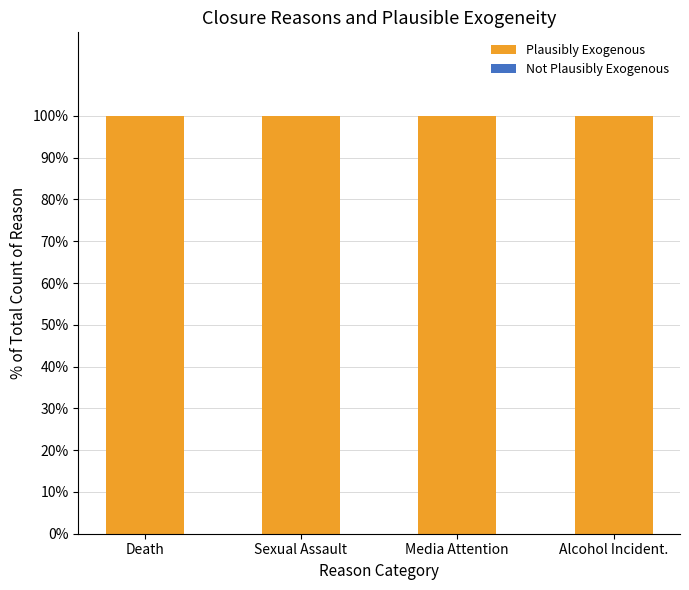

How many bars are there in each group?

2